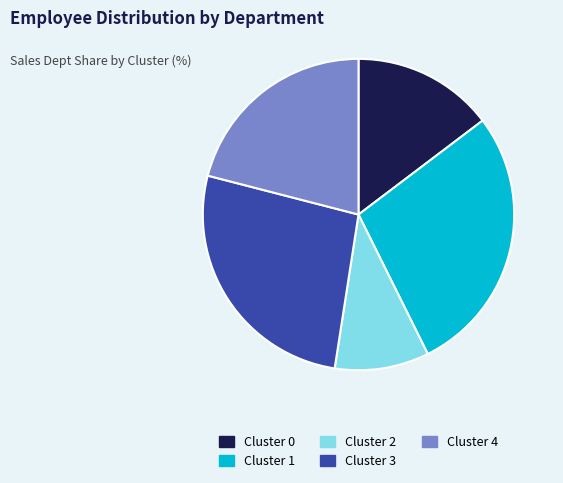

Combined, do Cluster 1 and Cluster 3 account for over 50%?

Yes